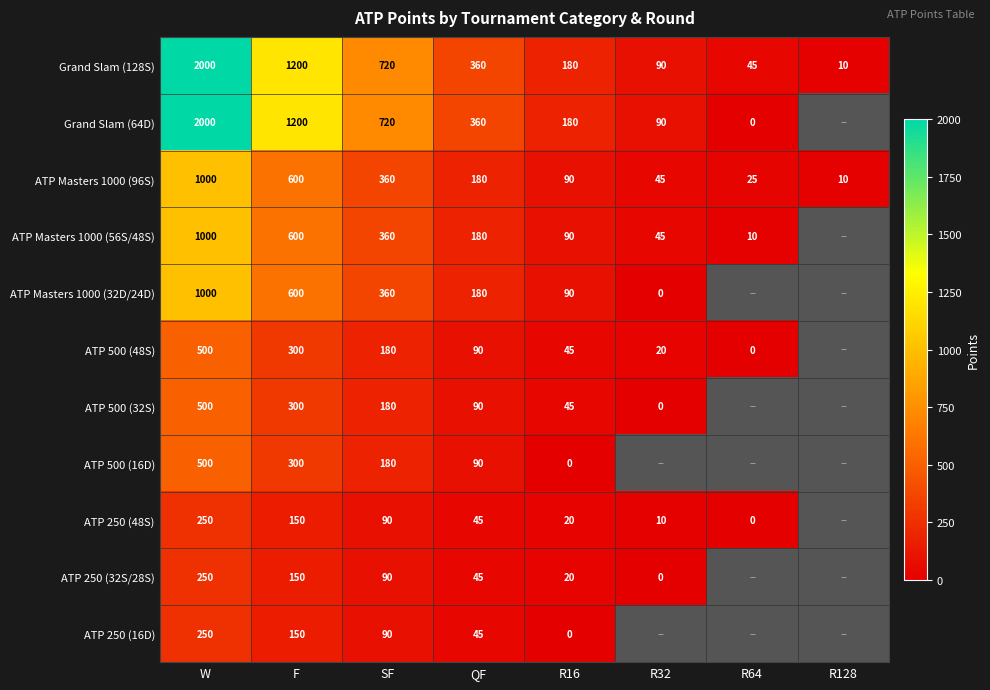

What is the maximum value shown in the chart?

2000